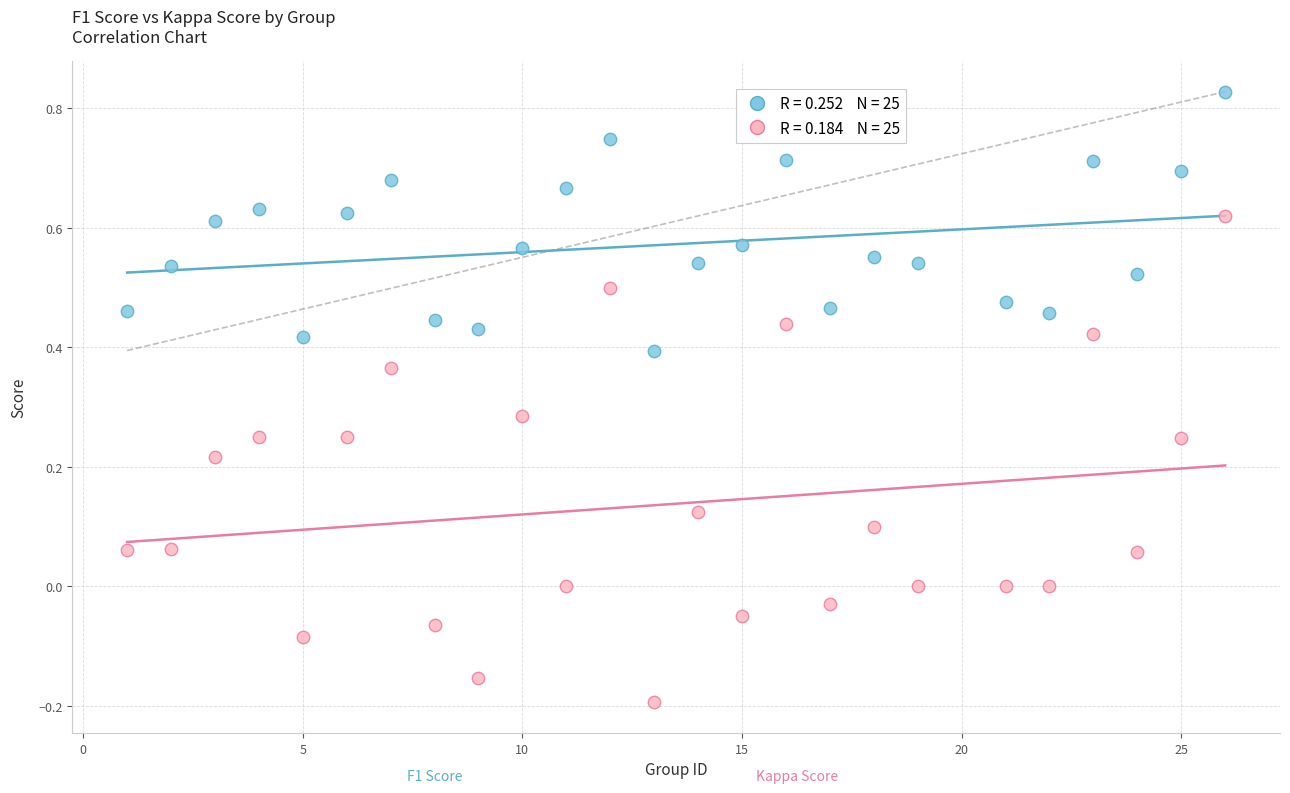

Across all data points, what is the range of Y values (max minus min)?

1.0